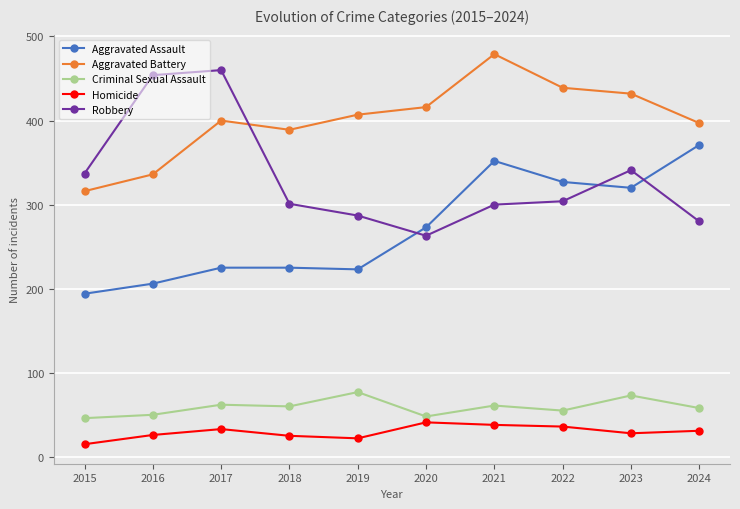

The value of Robbery at 2021 is 300. True or false?

True